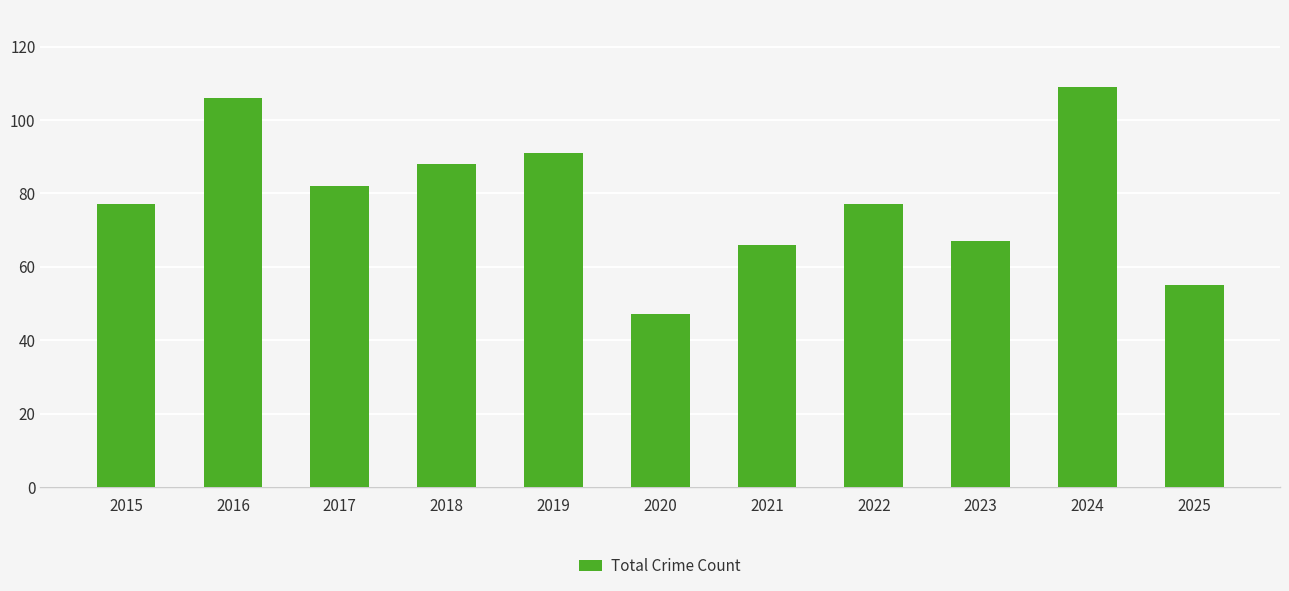

What is the change in value from 2016 to 2020?

-59